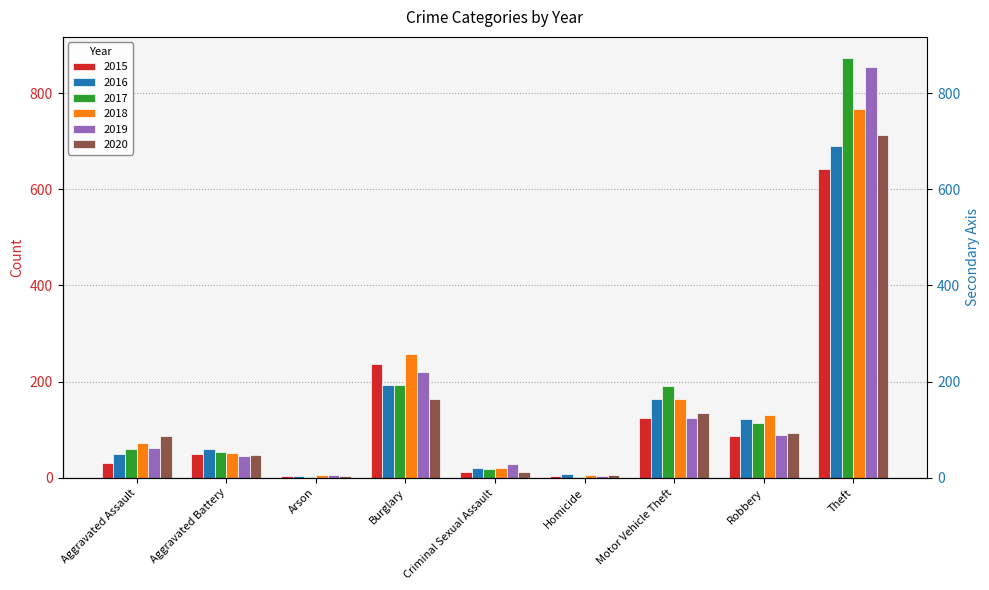

What is the difference between the maximum and second lowest values in the 2017 series?

871